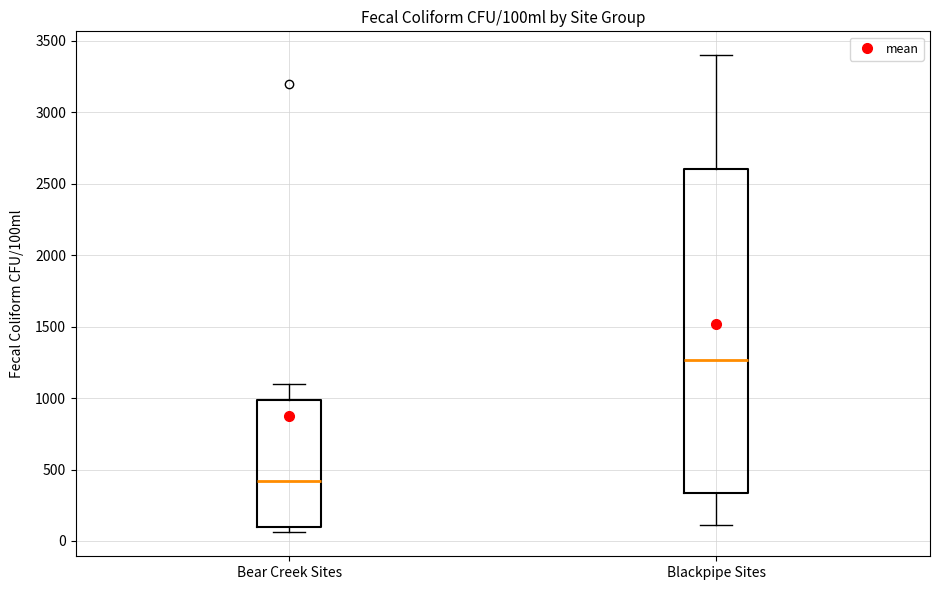

Reading left to right, transcribe this box plot: for each box, give where its median line is, the range the box spans, and where its two whiskers end, as read against the y-axis. The values are not printed on the chart, so give them approximately, as read against the axis.

Bear Creek Sites: median 400, box 100 to 1000, whiskers 50 to 1100
Blackpipe Sites: median 1250, box 350 to 2600, whiskers 100 to 3400